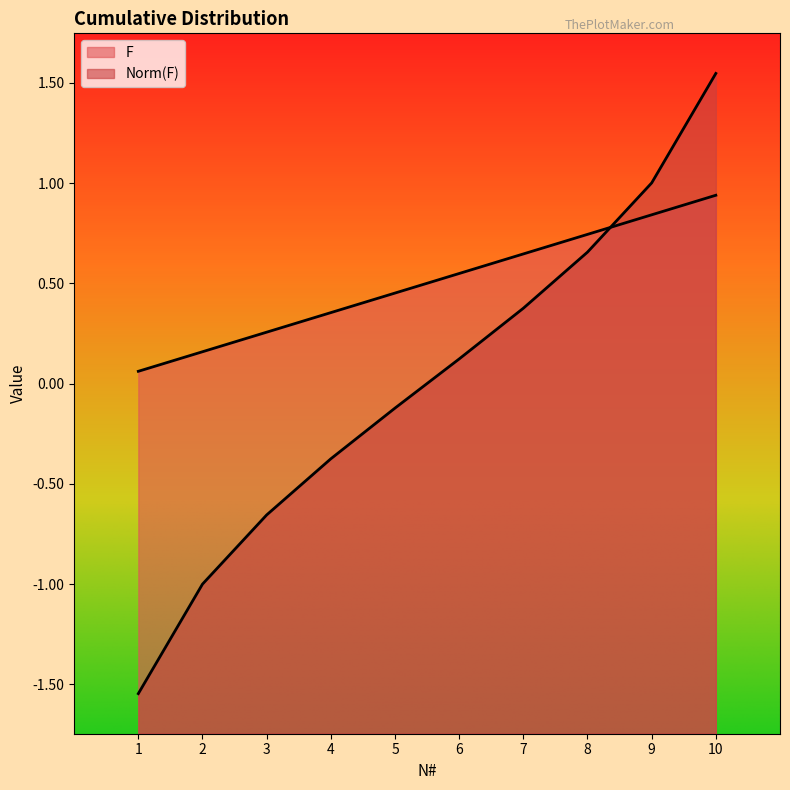

What is the smallest value displayed?

-1.5